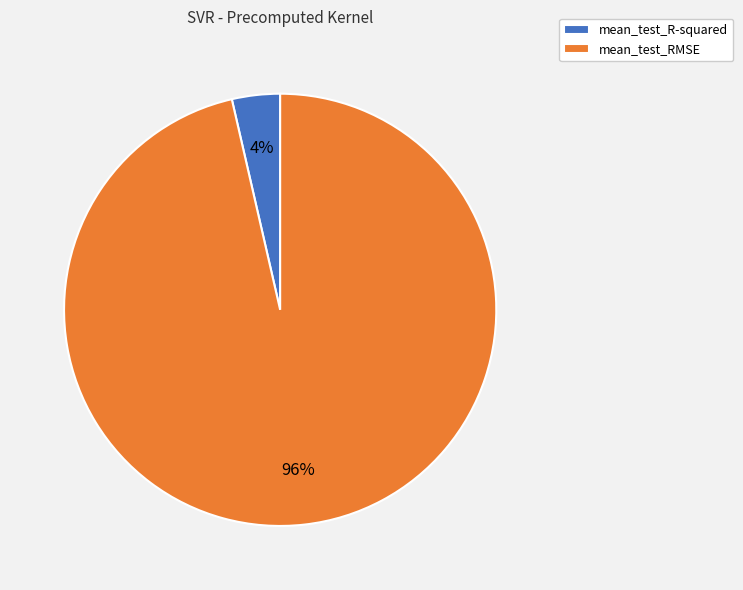

Between mean_test_RMSE and mean_test_R-squared, which is larger?

mean_test_RMSE